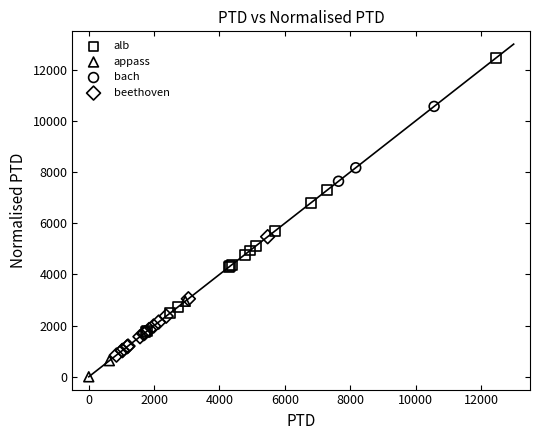

What are all the series names shown in the legend?

alb, appass, bach, beethoven